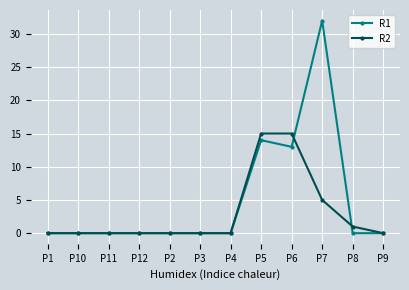

Where is R2 nearest to the value 7?

P7